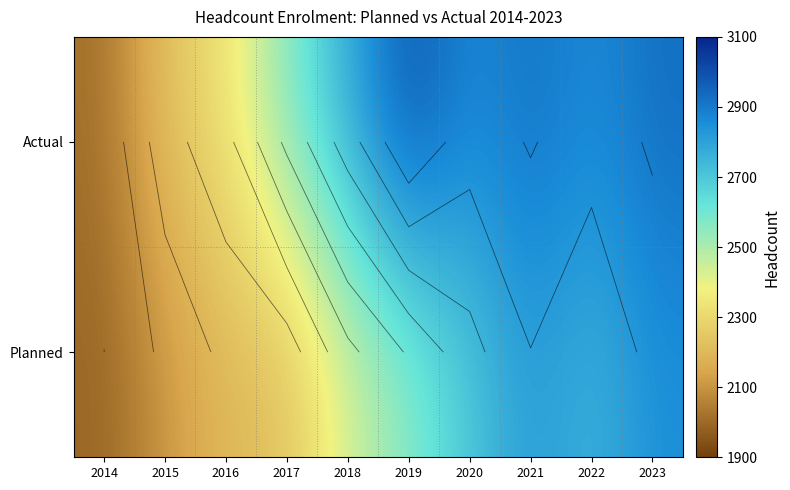

How many values in the Planned series are below 2557?

5